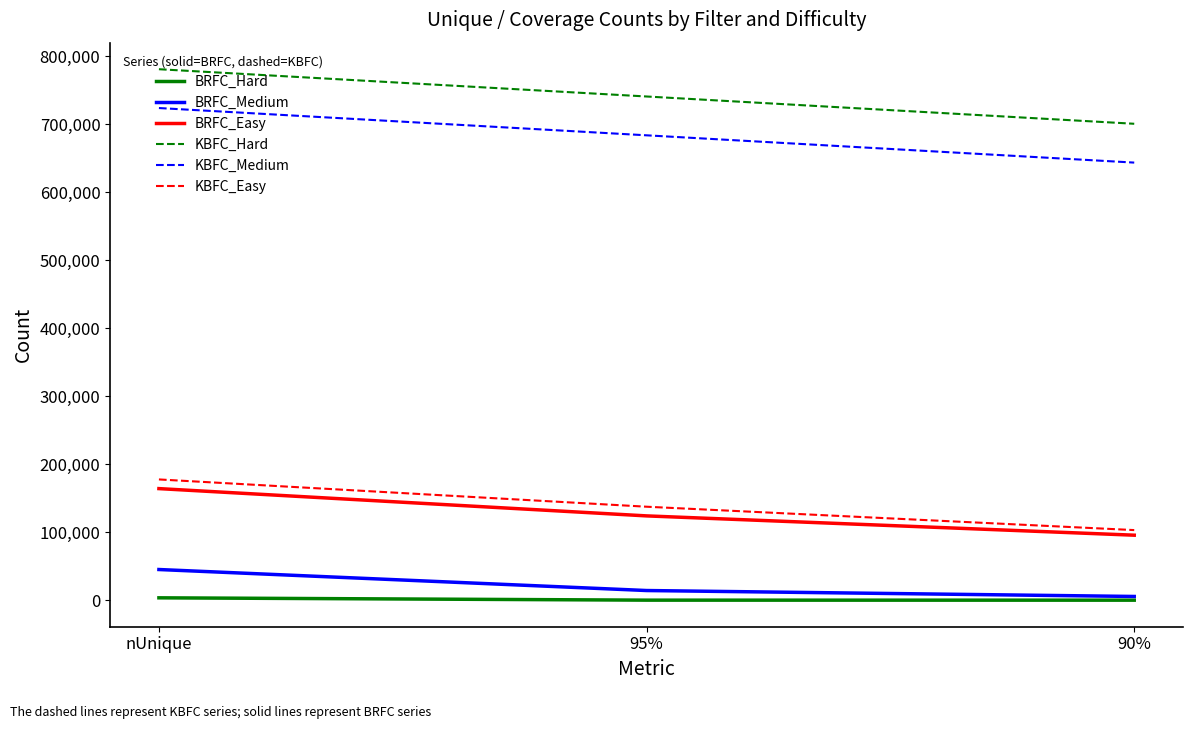

Count the number of data series in this chart.

6